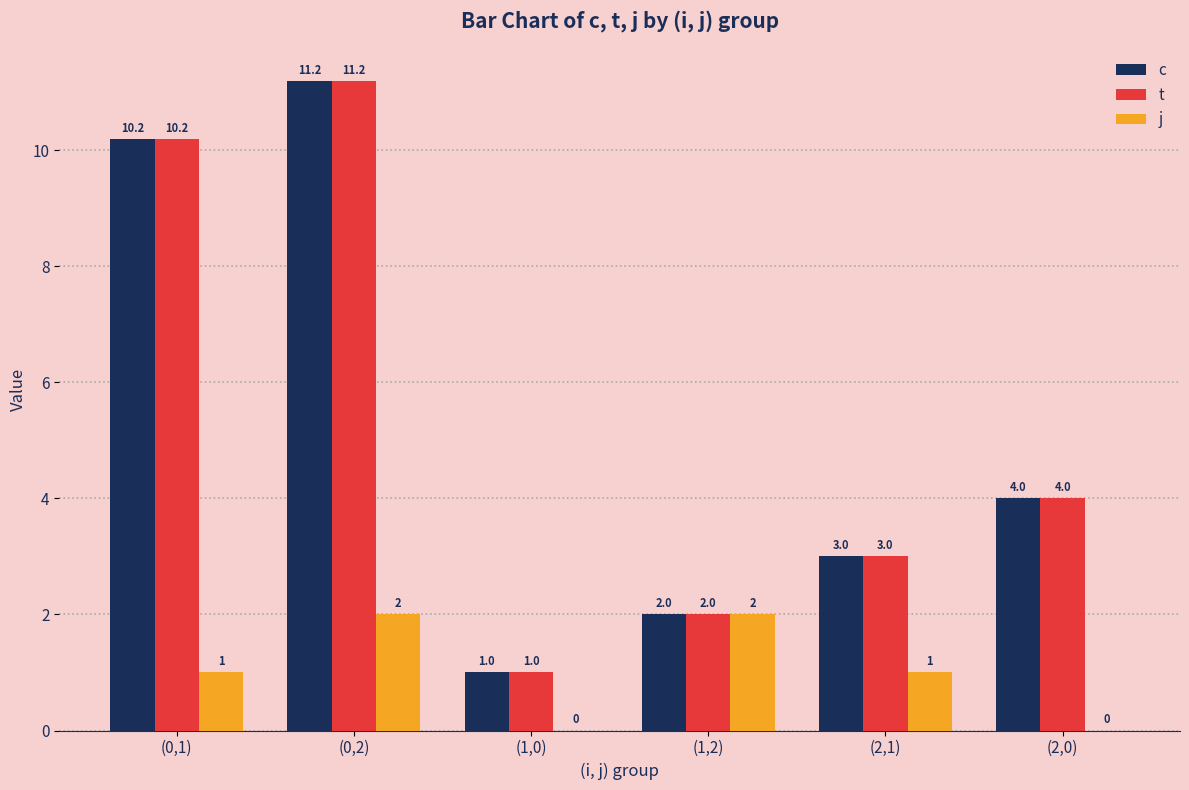

Which series changed the most between (1,0) and (1,2)?

j